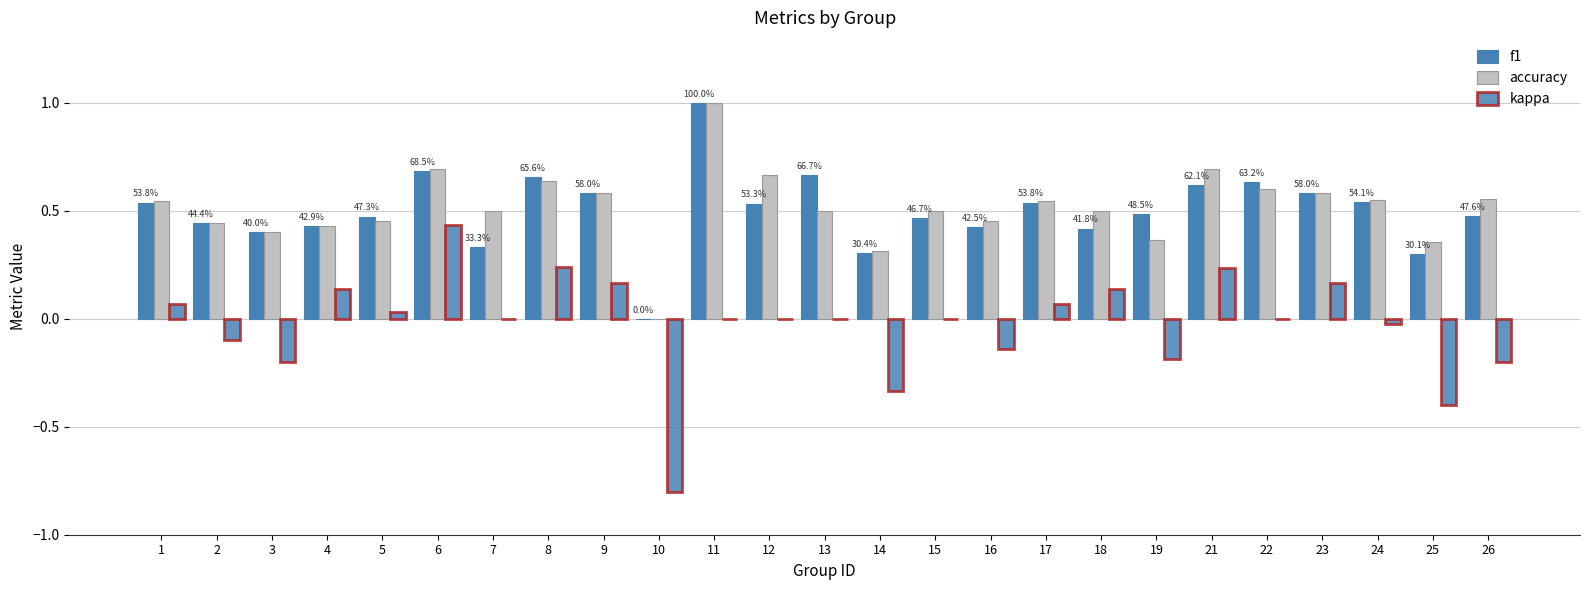

At which category is the sum across all series the highest?

11